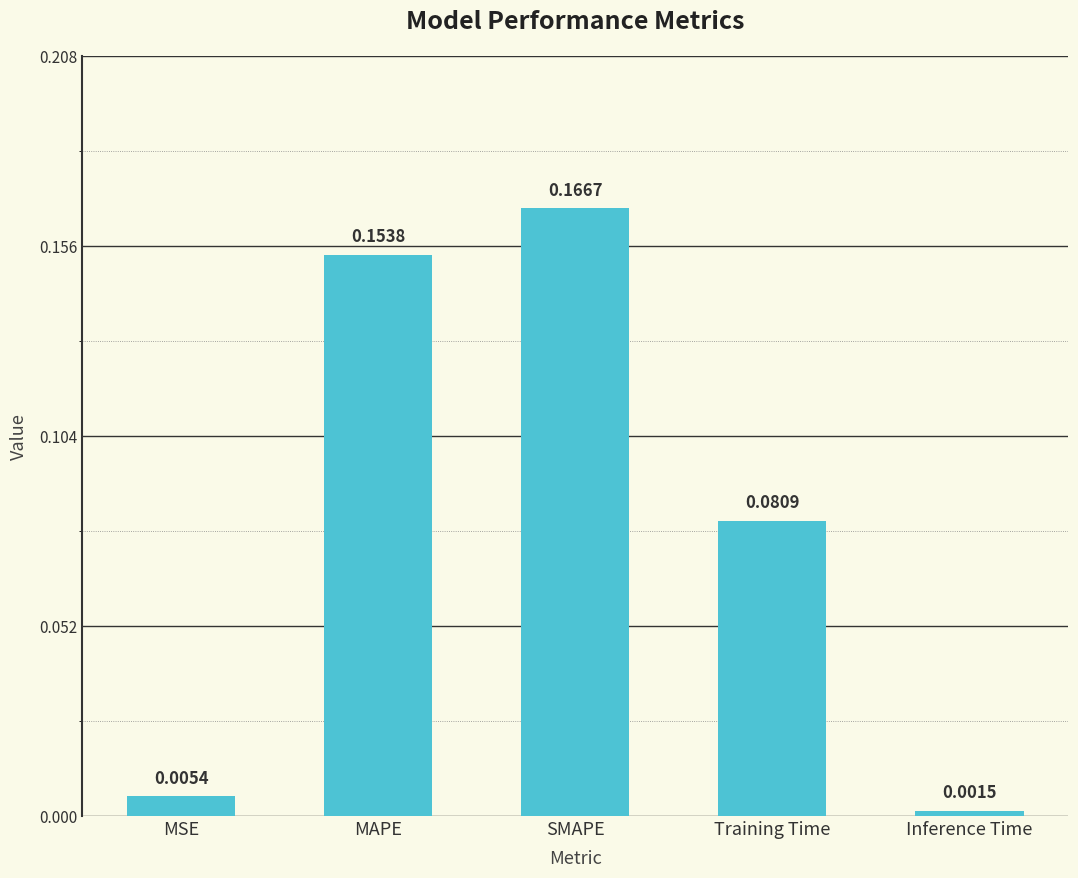

How many bars are there in total?

5